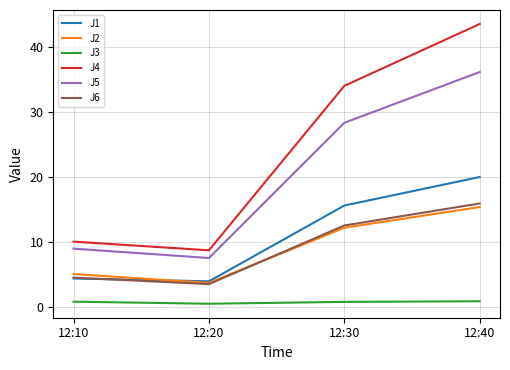

Is it true that J1 equals 4.3 at 12:10?

True